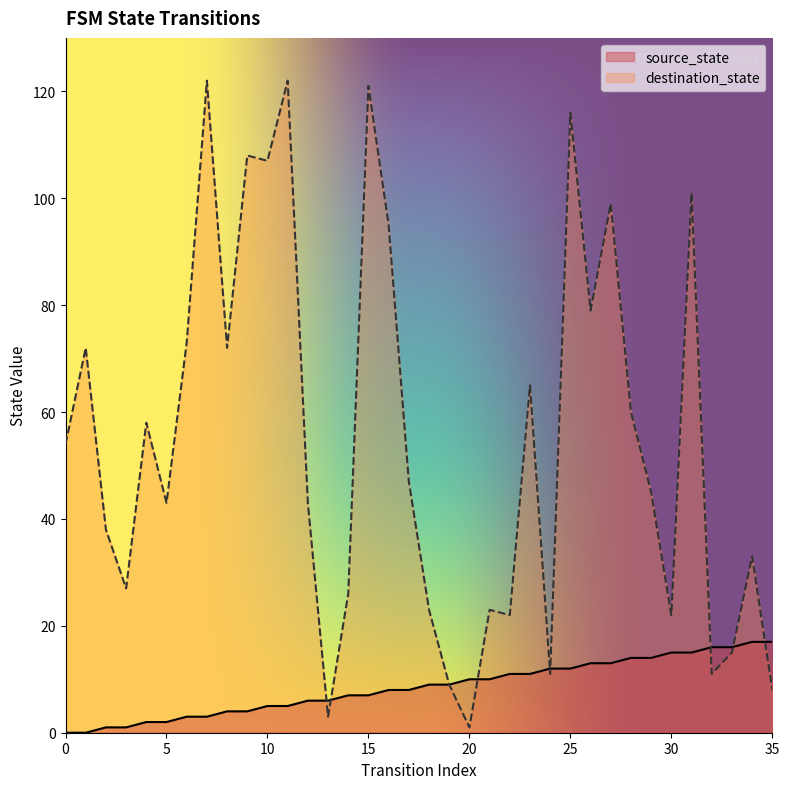

How many values in the source_state series are below 9?

18